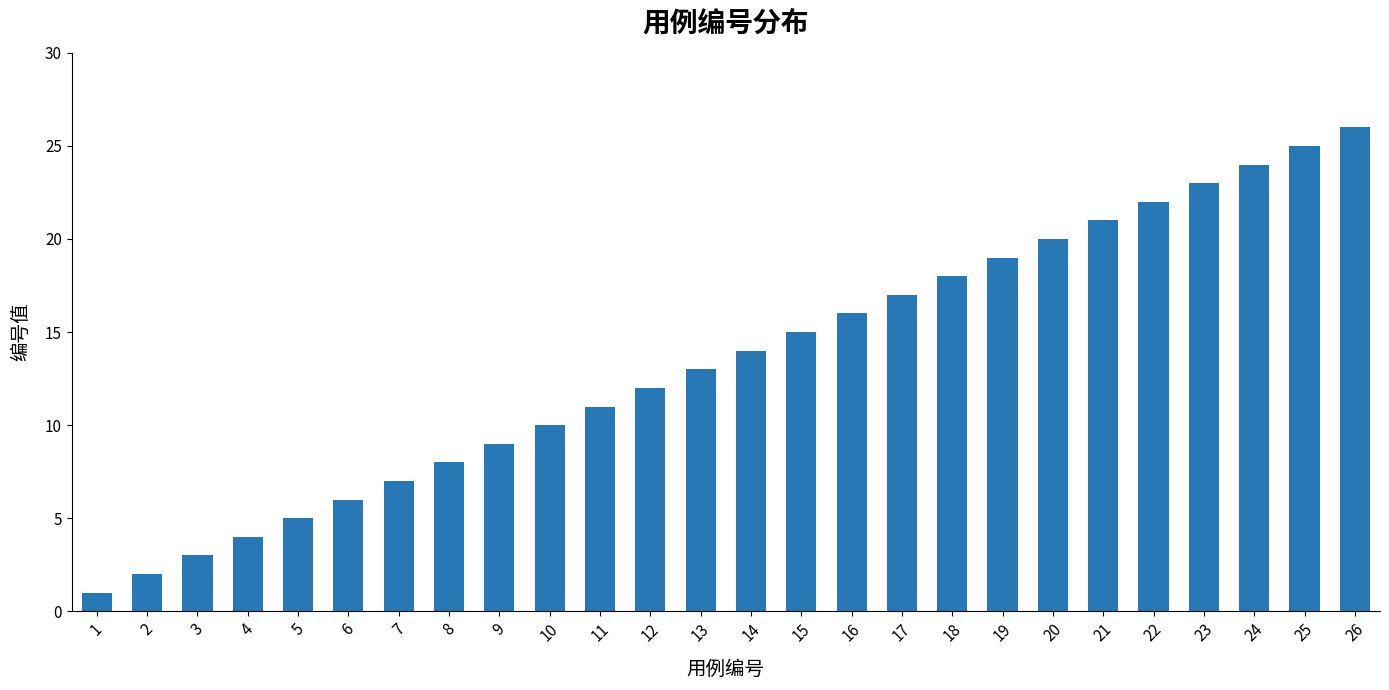

Where is the data nearest to the value 13?

13